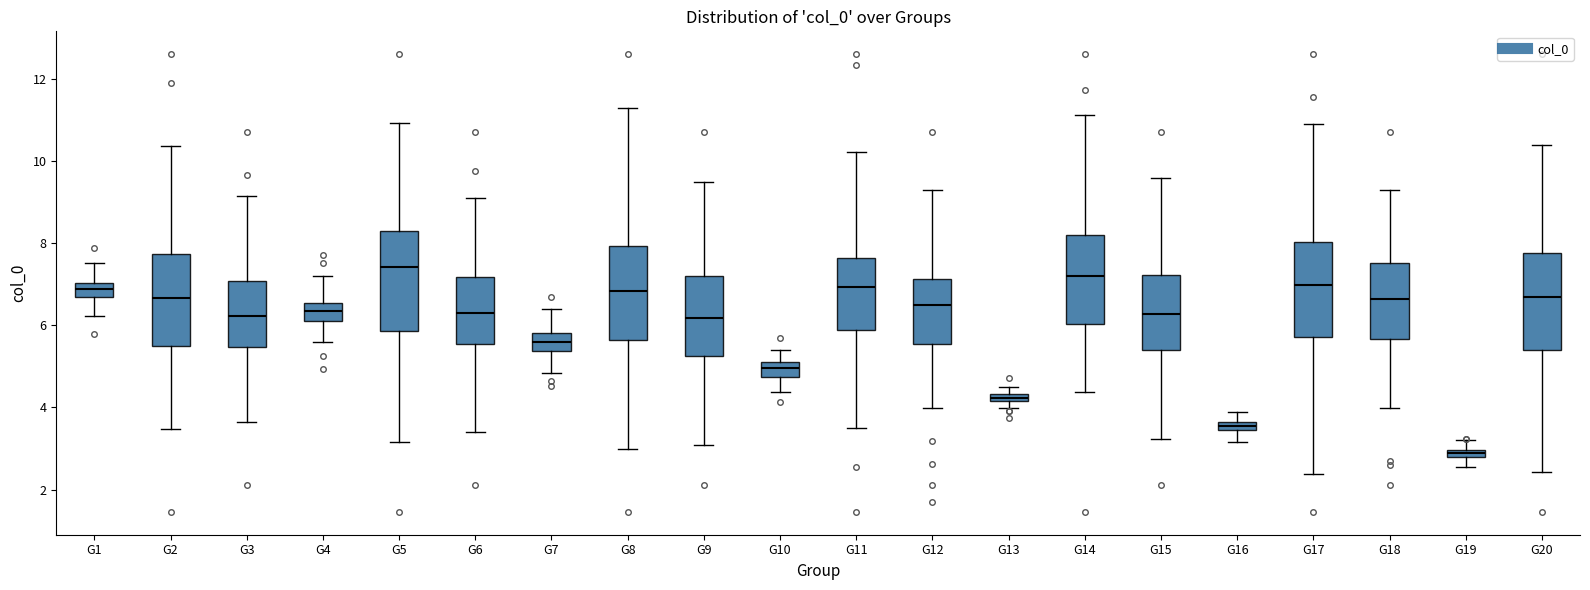

Which box's median line is the lowest?

G19